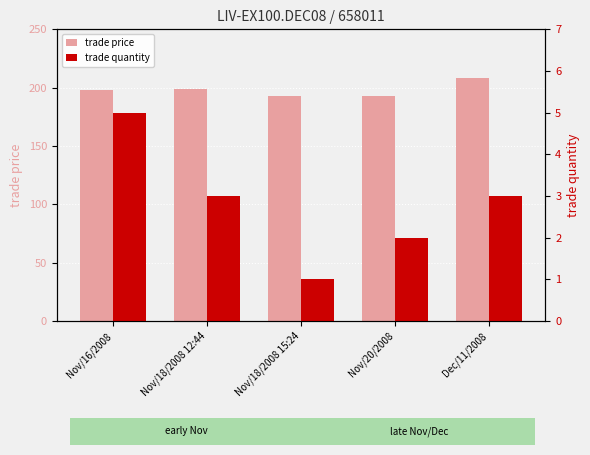

What is the label of the 5th bar from the left?

Dec/11/2008